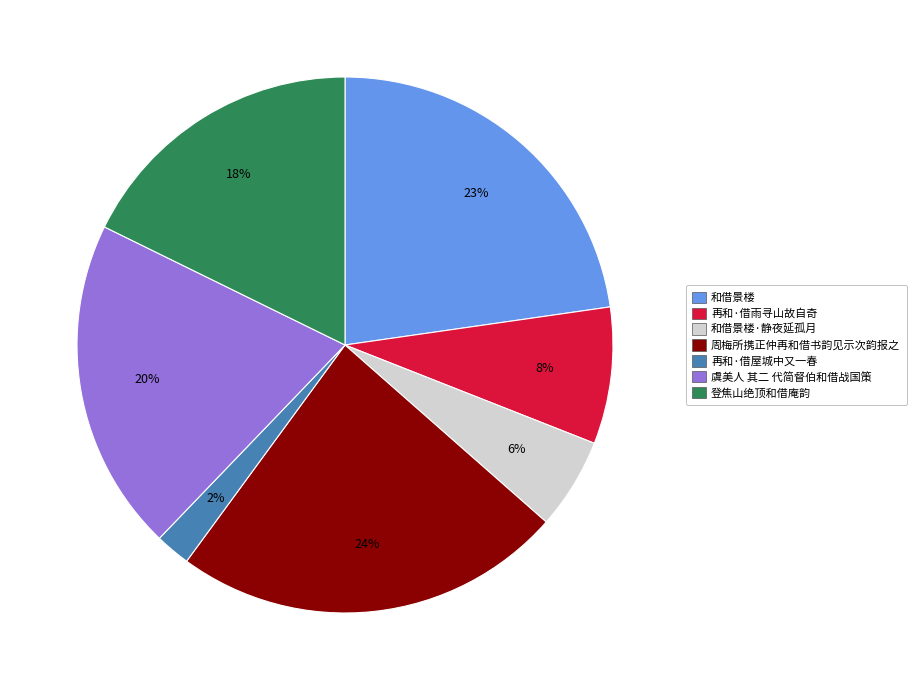

How many slices are in this pie chart?

7